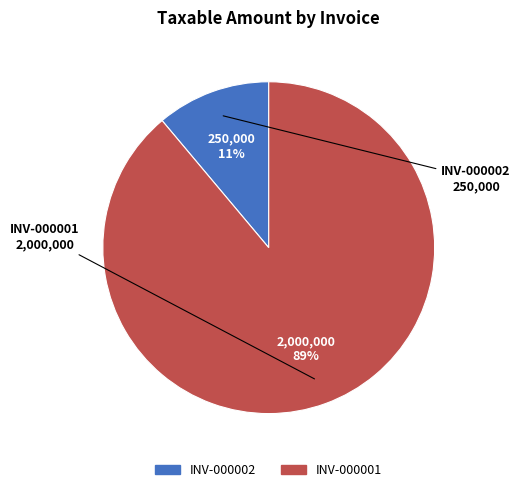

Which category accounts for the majority?

INV-000001